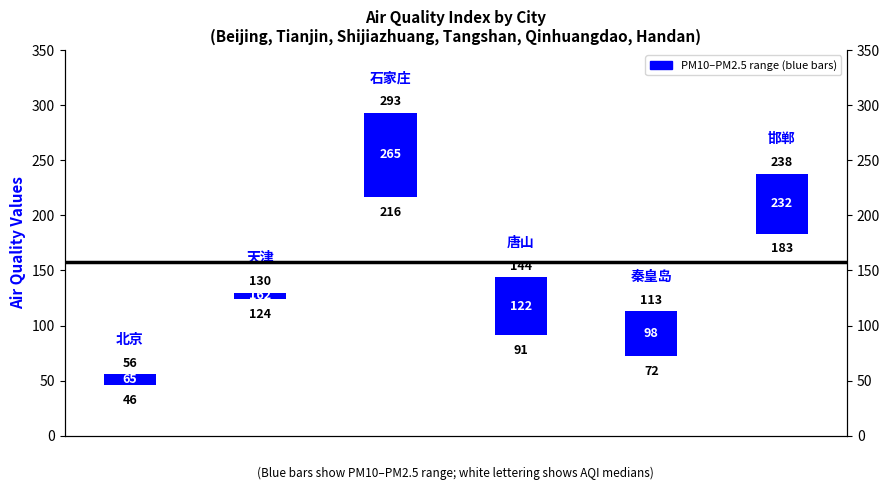

How many bars are there in total?

6